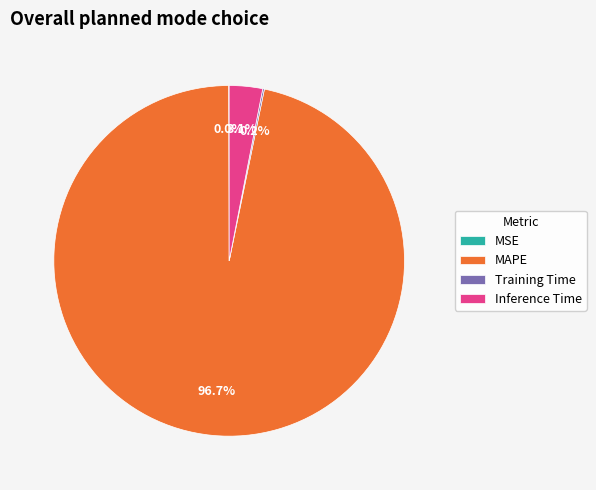

Which category accounts for the majority?

MAPE